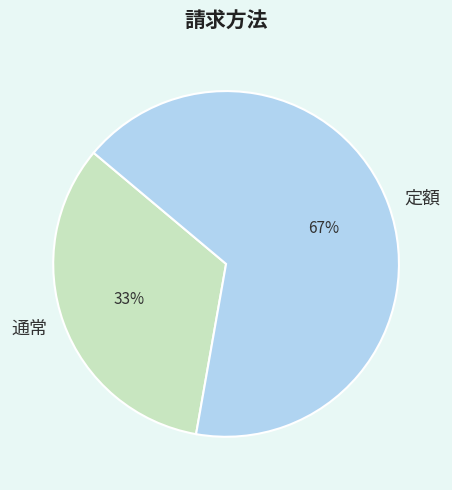

How many segments does this pie chart have?

2